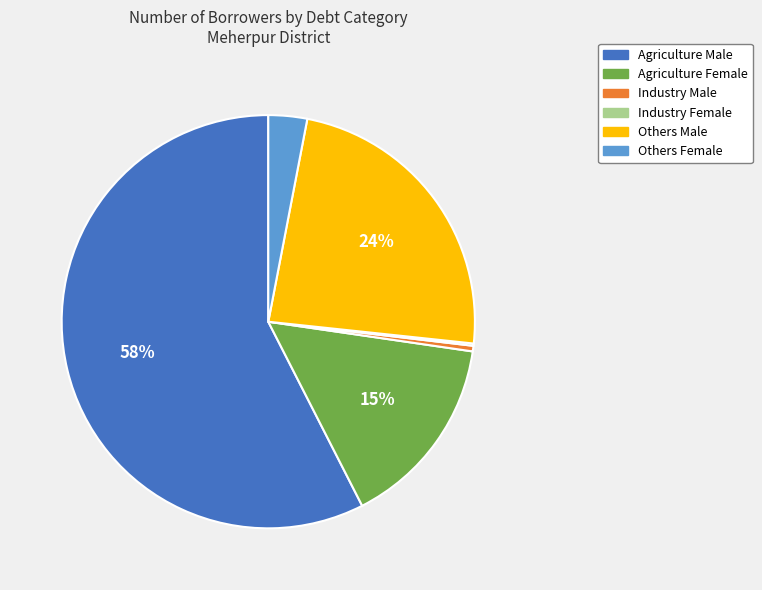

Combined, do Agriculture Male and Agriculture Female account for over 50%?

Yes